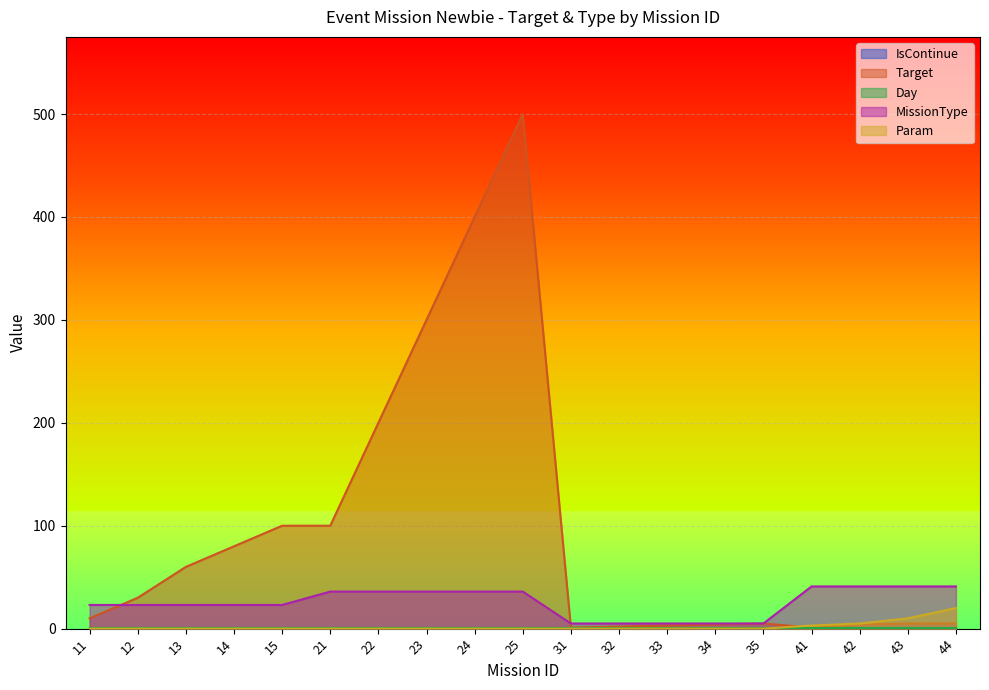

Which series has the largest range (max minus min)?

Target